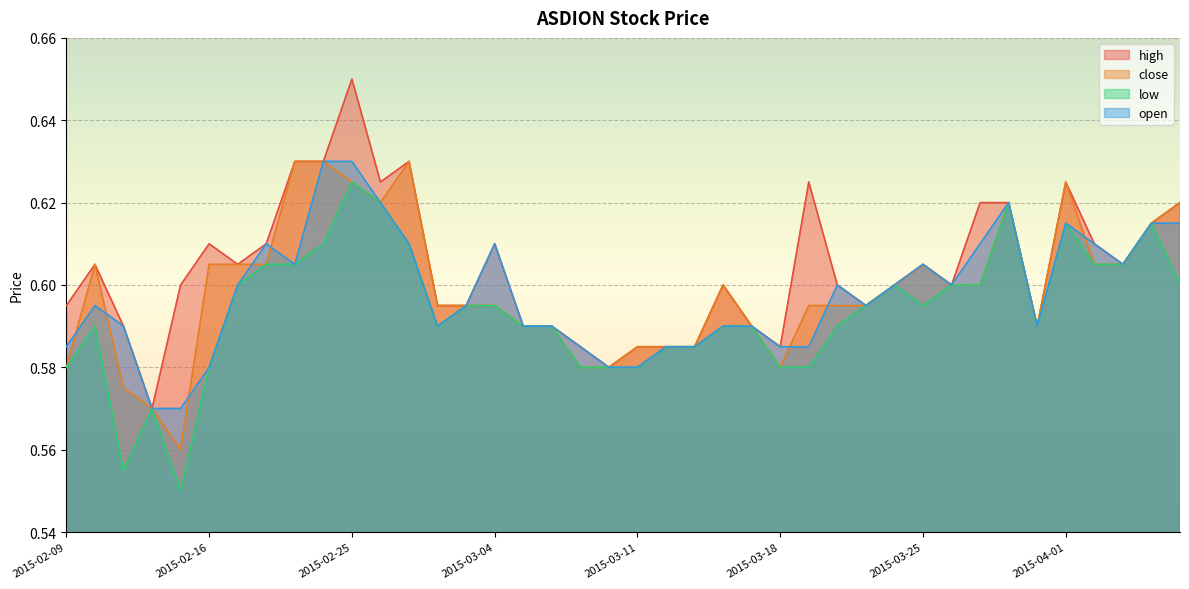

List the labels in order of close value, largest first.

2015-02-23, 2015-02-24, 2015-02-27, 2015-02-25, 2015-04-01, 2015-02-26, 2015-03-30, 2015-04-07, 2015-04-06, 2015-02-10, 2015-02-16, 2015-02-17, 2015-02-18, 2015-03-25, 2015-04-02, 2015-04-03, 2015-03-16, 2015-03-24, 2015-03-26, 2015-03-27, 2015-03-02, 2015-03-03, 2015-03-04, 2015-03-19, 2015-03-20, 2015-03-23, 2015-03-05, 2015-03-06, 2015-03-17, 2015-03-31, 2015-03-11, 2015-03-12, 2015-03-13, 2015-02-09, 2015-03-09, 2015-03-10, 2015-03-18, 2015-02-11, 2015-02-12, 2015-02-13